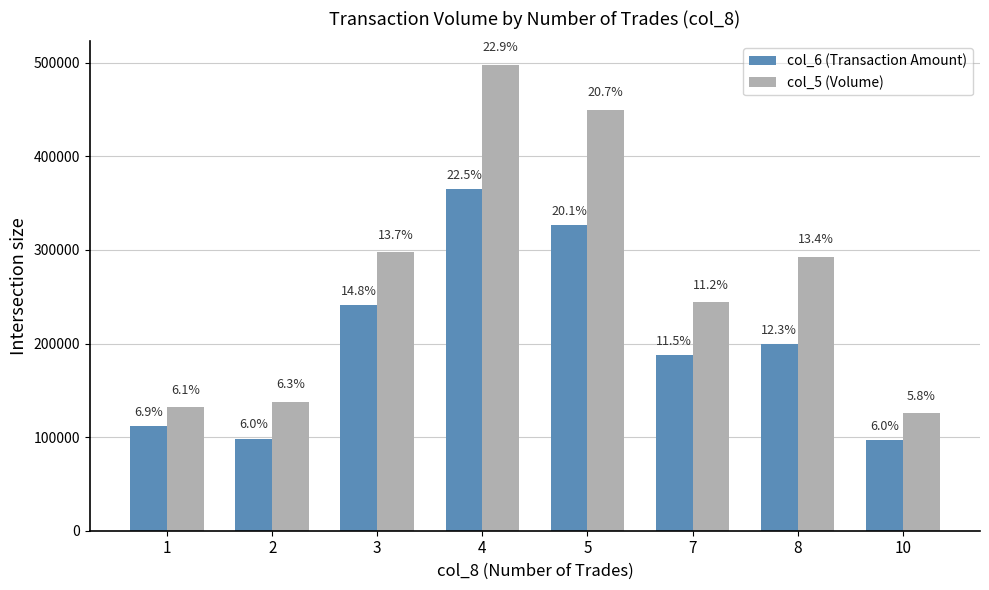

At which category is the sum across all series the highest?

4